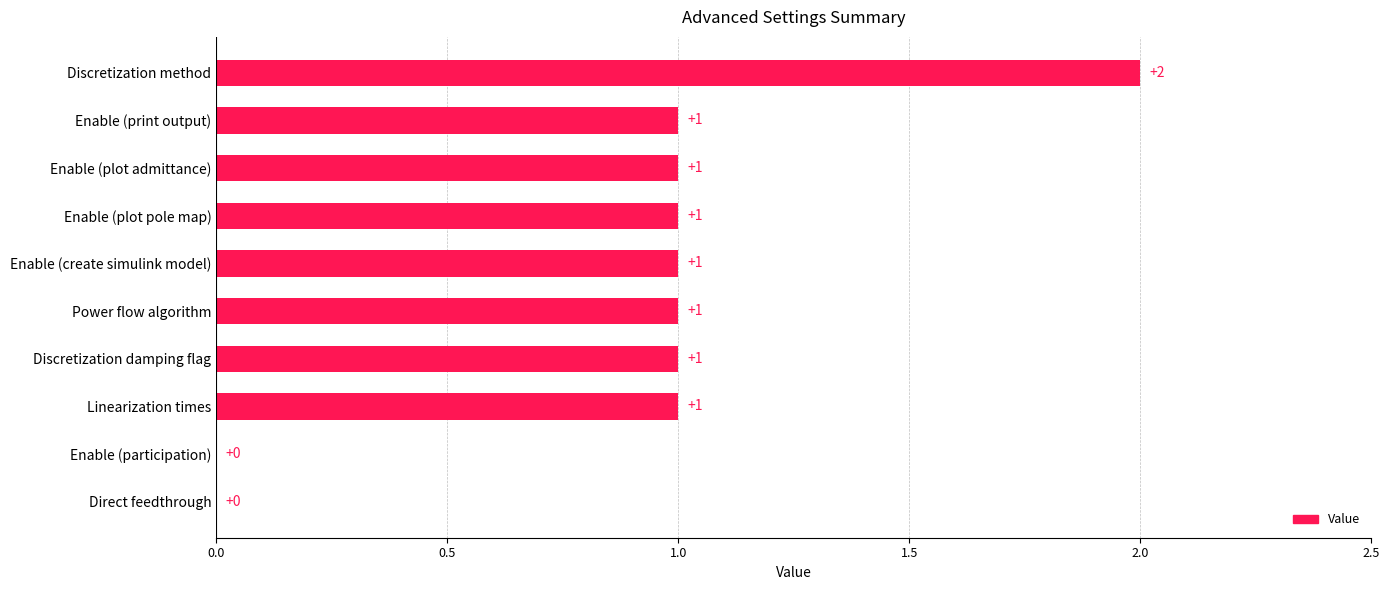

What is the average value?

1